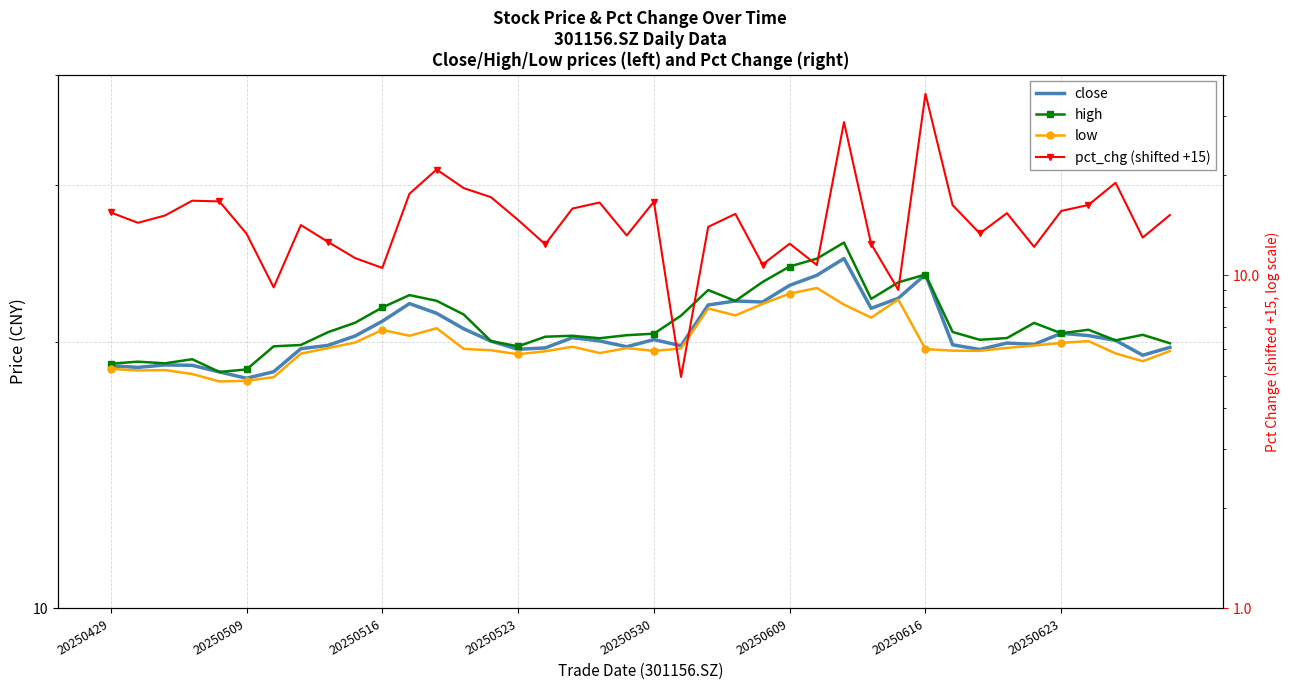

What are all the series names shown in the legend?

close, high, low, pct_chg (shifted +15)